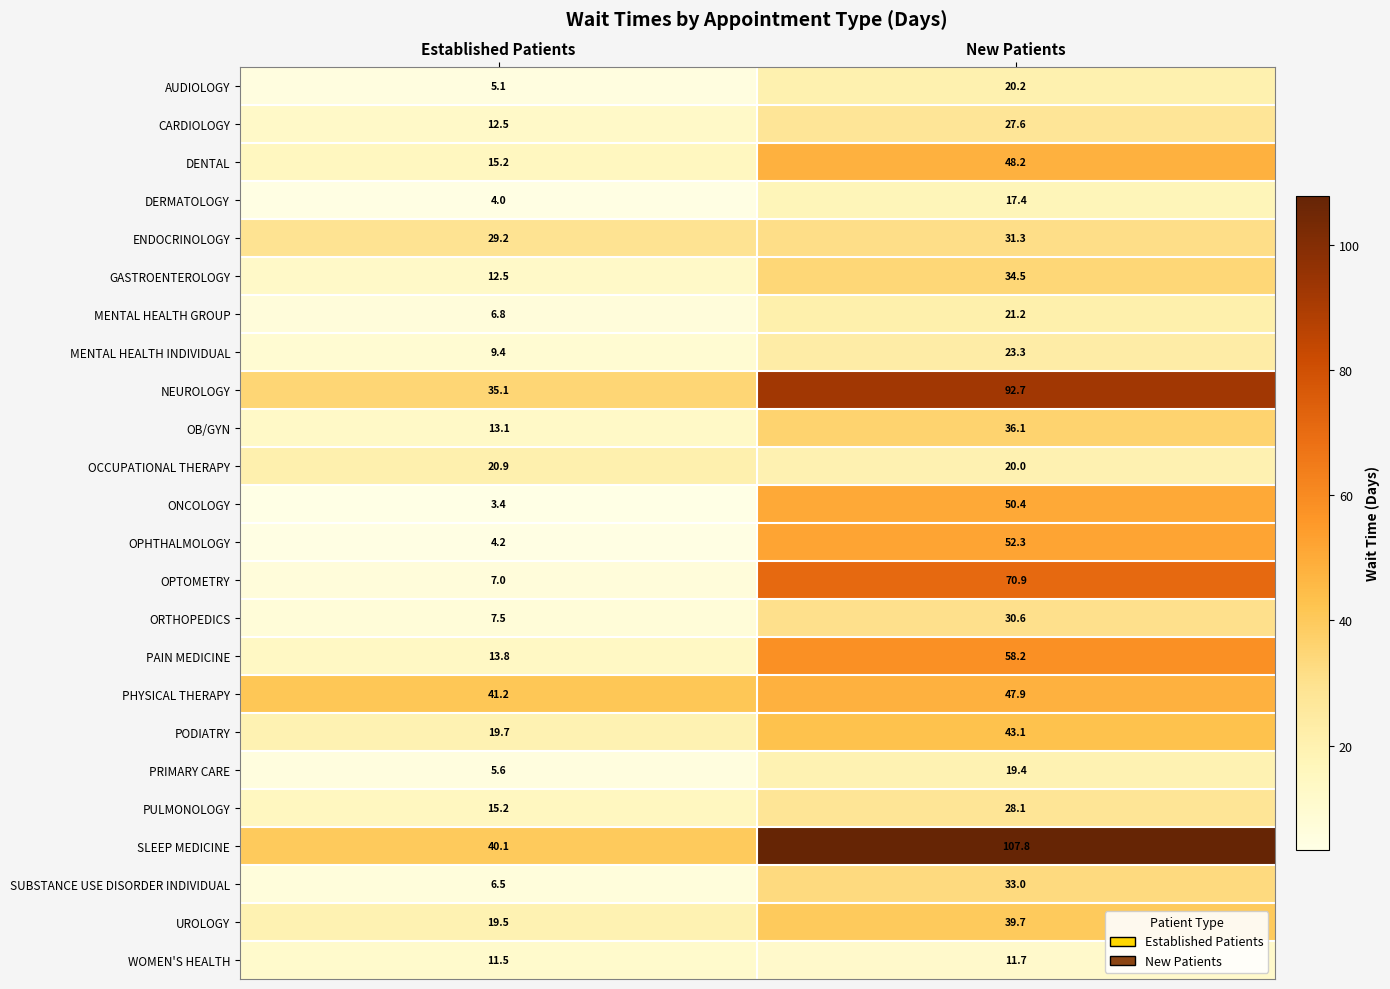

What is the minimum value shown in the chart?

3.4